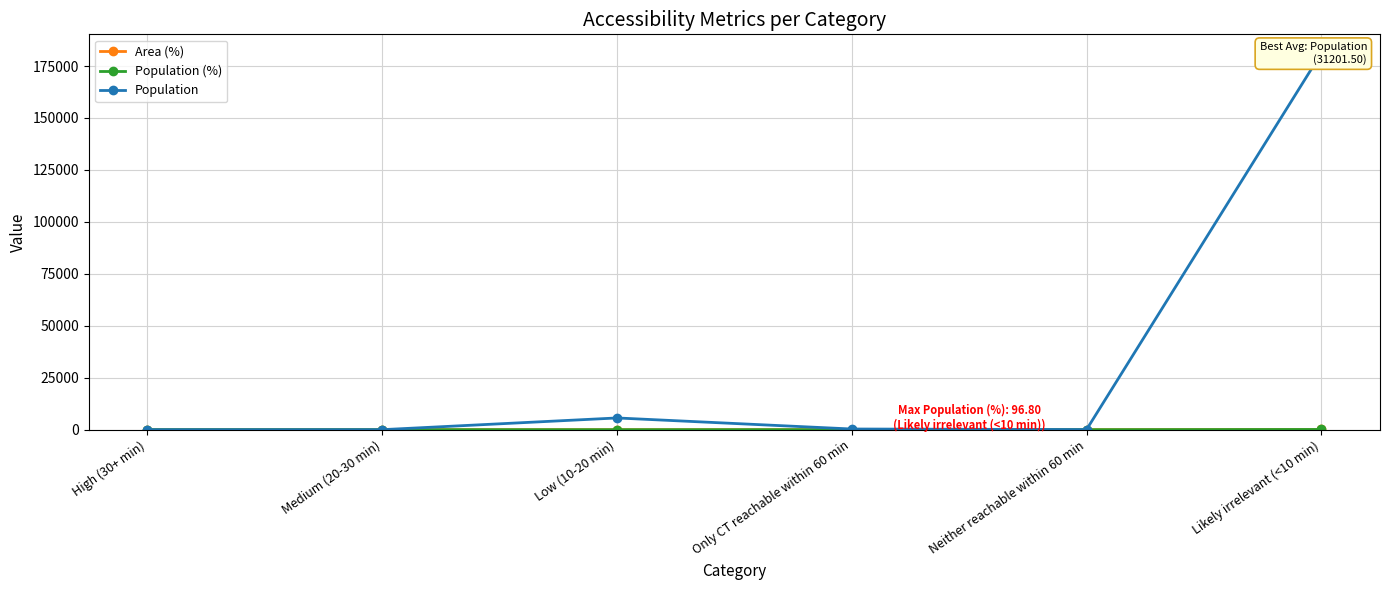

List the labels in order of Area (%) value, smallest first.

High (30+ min), Medium (20-30 min), Only CT reachable within 60 min, Neither reachable within 60 min, Low (10-20 min), Likely irrelevant (<10 min)